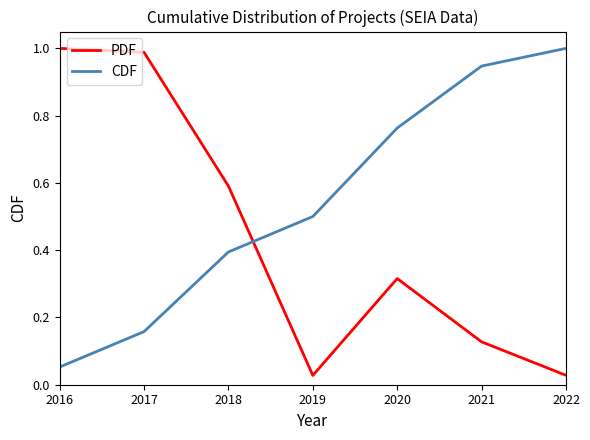

Where is the first local maximum for PDF?

2020